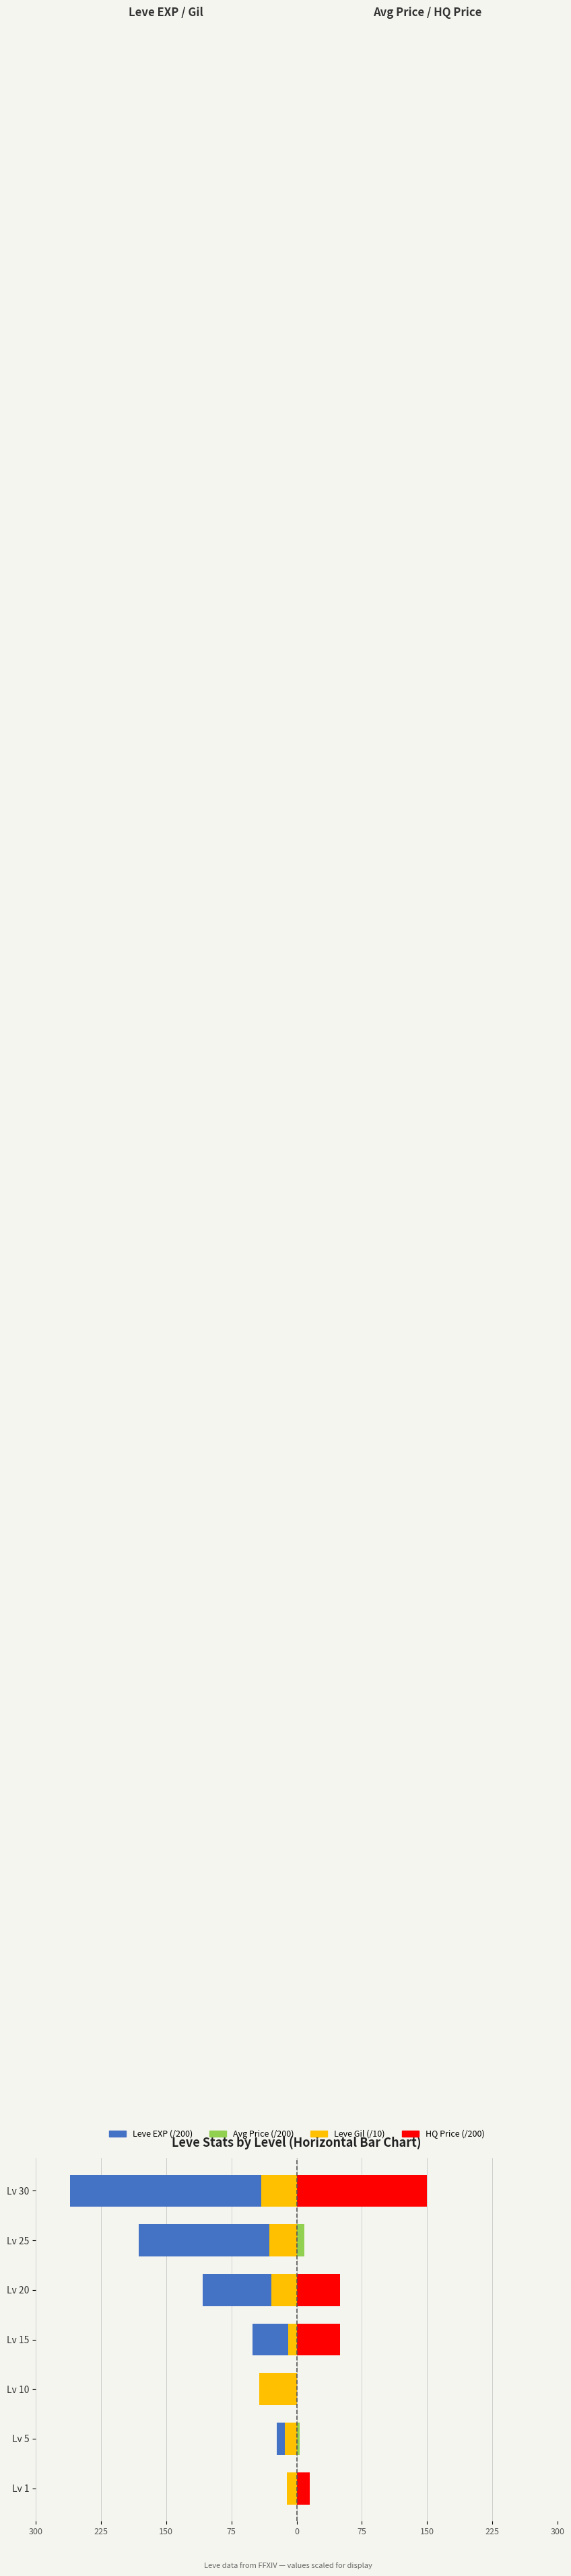

Which series has the largest total across all categories?

HQ Price (/200)